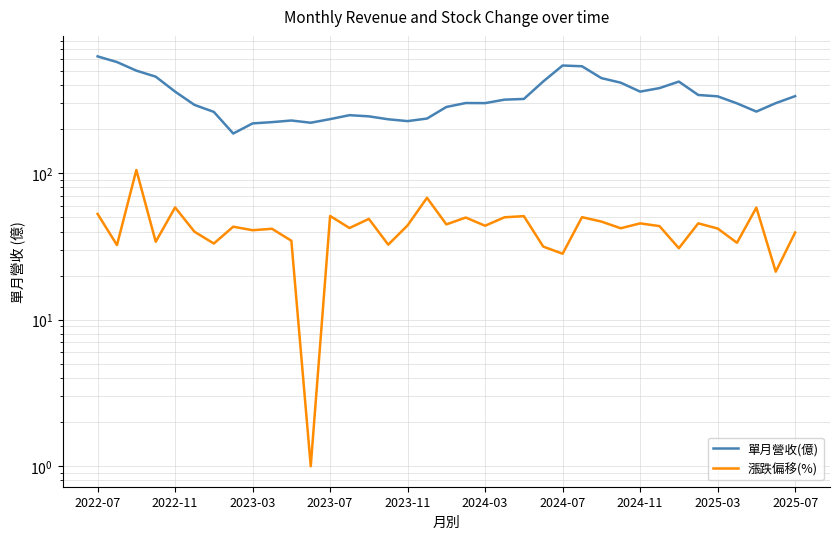

How many interior local peaks does the 單月營收(億) series have?

5